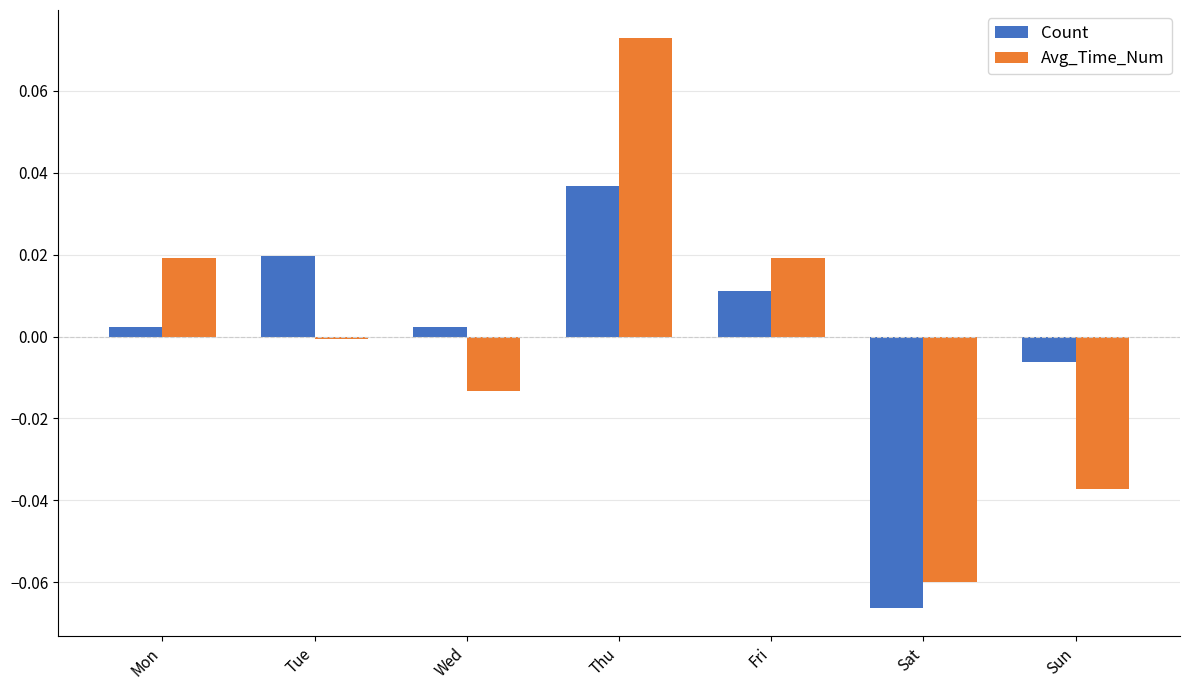

What are all the series names shown in the legend?

Count, Avg_Time_Num